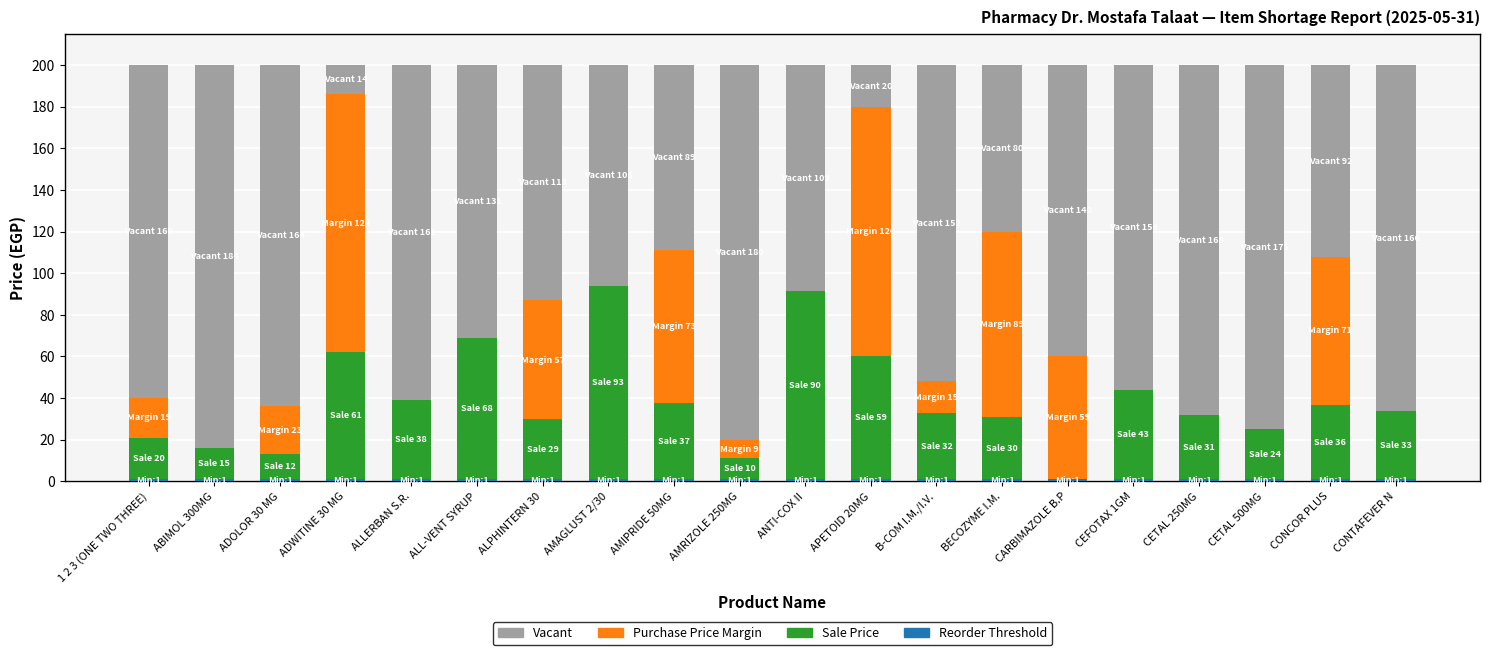

Is it true that Reorder Threshold equals 1.0 at CETAL 500MG?

True